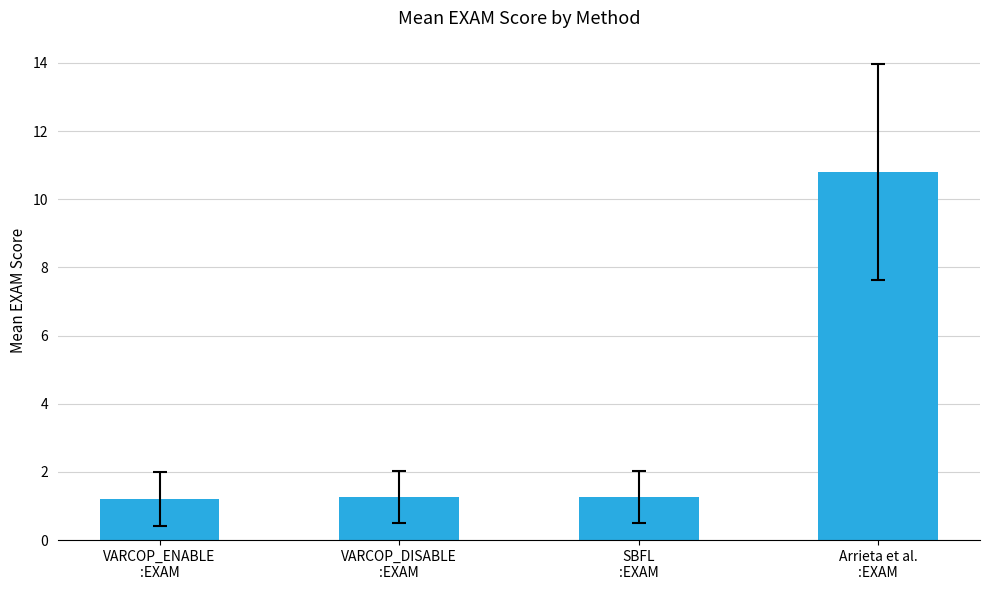

The chart shows a value of 1.9 at VARCOP_ENABLE
:EXAM. True or false?

False